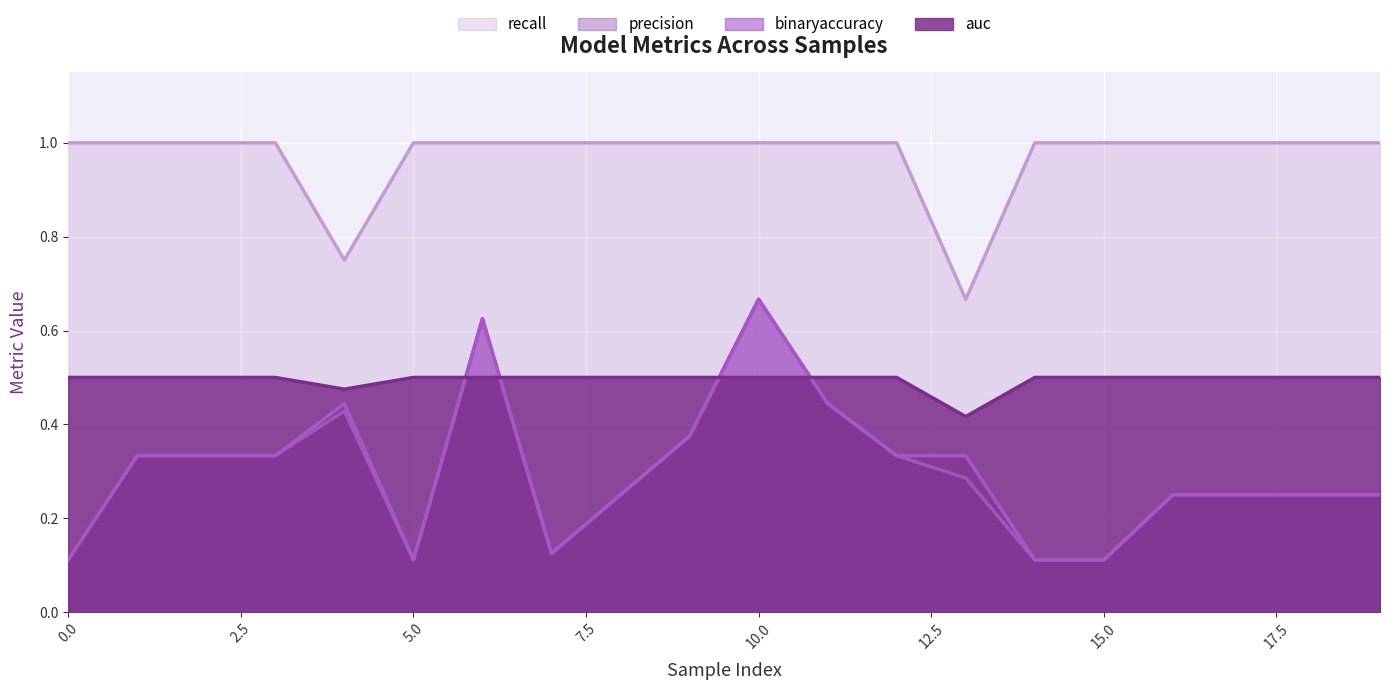

What is the highest value of the auc series?

0.5